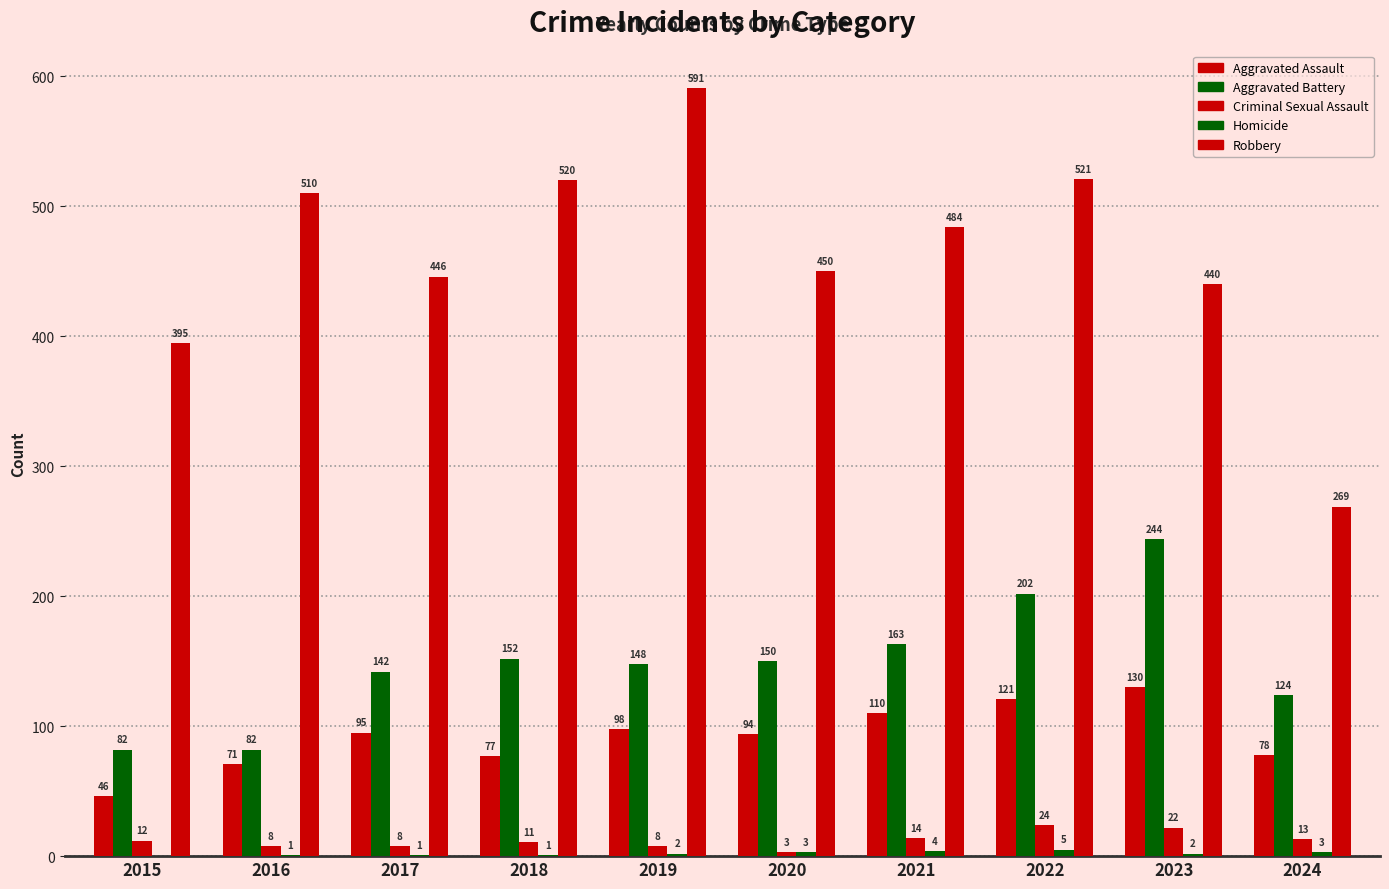

The value of Aggravated Assault at 2023 is 130. True or false?

True